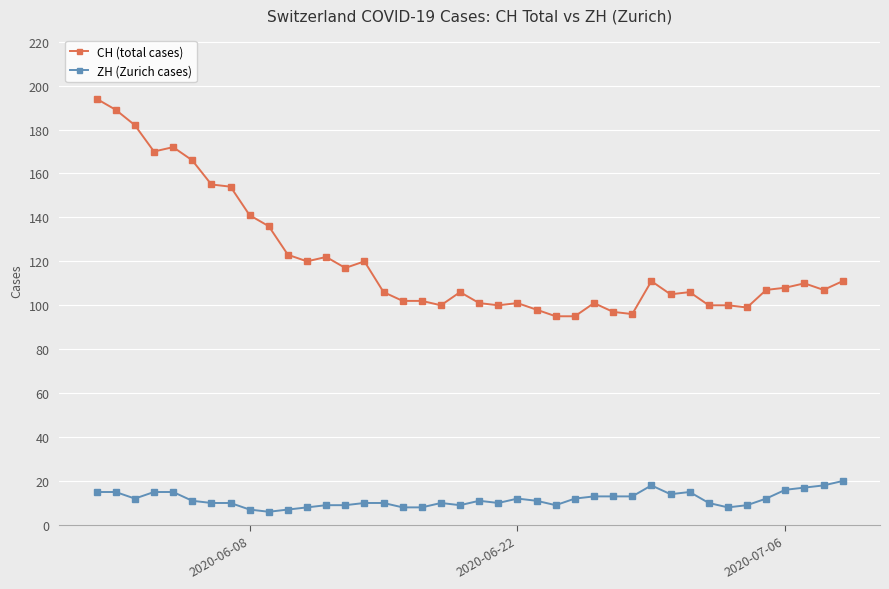

What is the greatest value displayed?

194